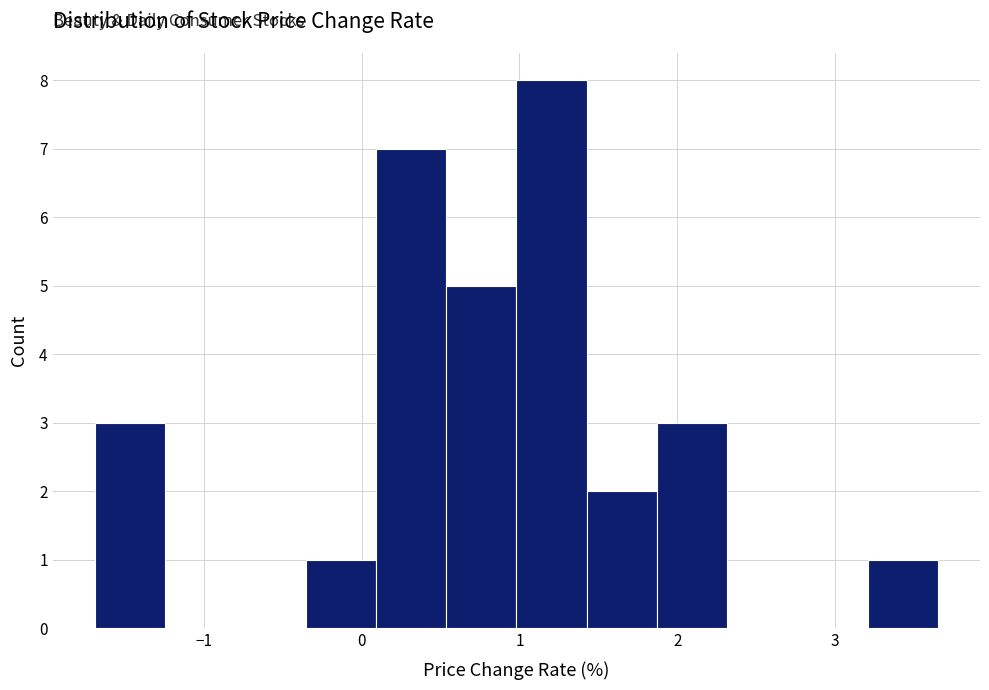

What is the height of the bar covering -1.7 to -1.2 on the x-axis? Neither the bar edges nor the heights are printed on the chart, so give them approximately, as read against the axes.

3